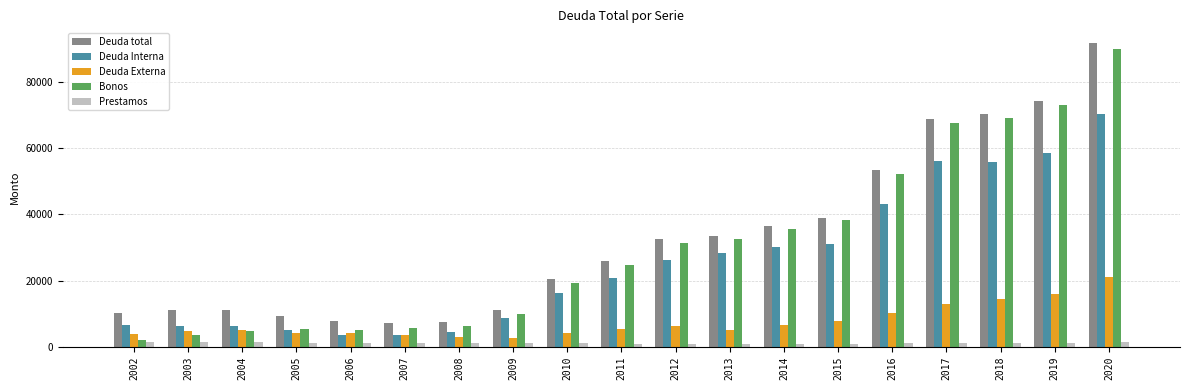

How many categories are shown in the chart?

19